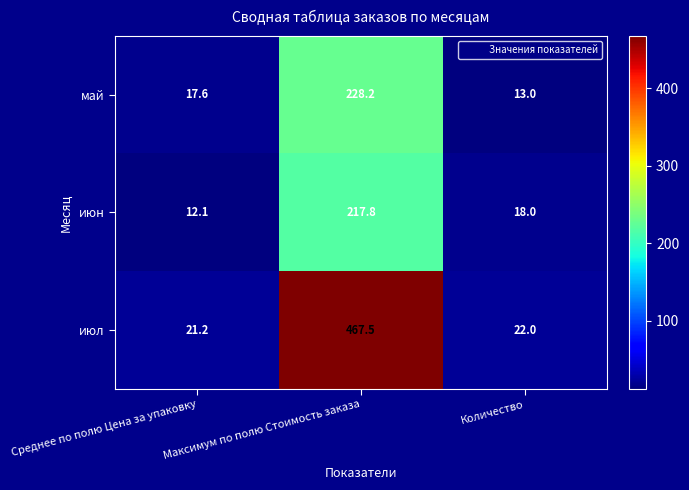

What is the spread (max minus min) of values at Количество?

9.0